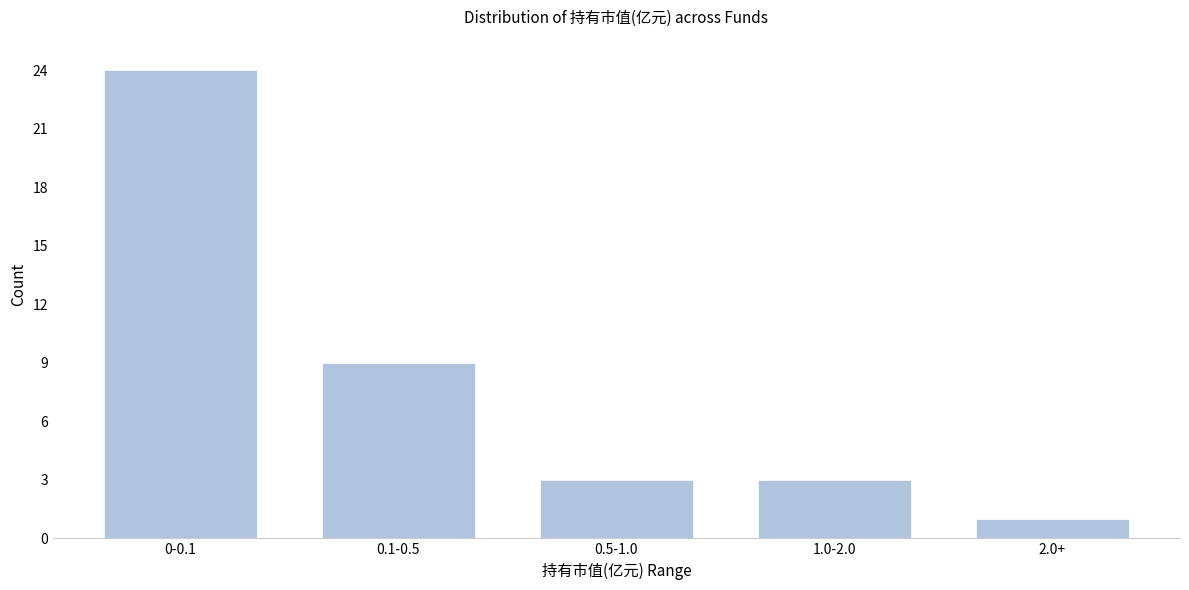

Reading left to right, extract all data points from this chart.

0-0.1=24	0.1-0.5=9	0.5-1.0=3	1.0-2.0=3	2.0+=1